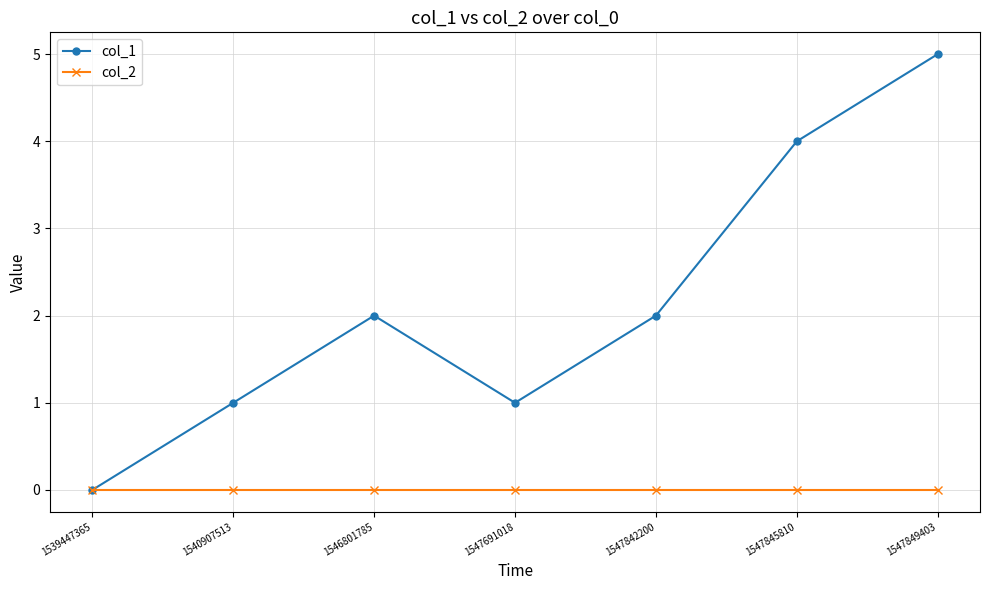

What is the maximum value shown in the chart?

5